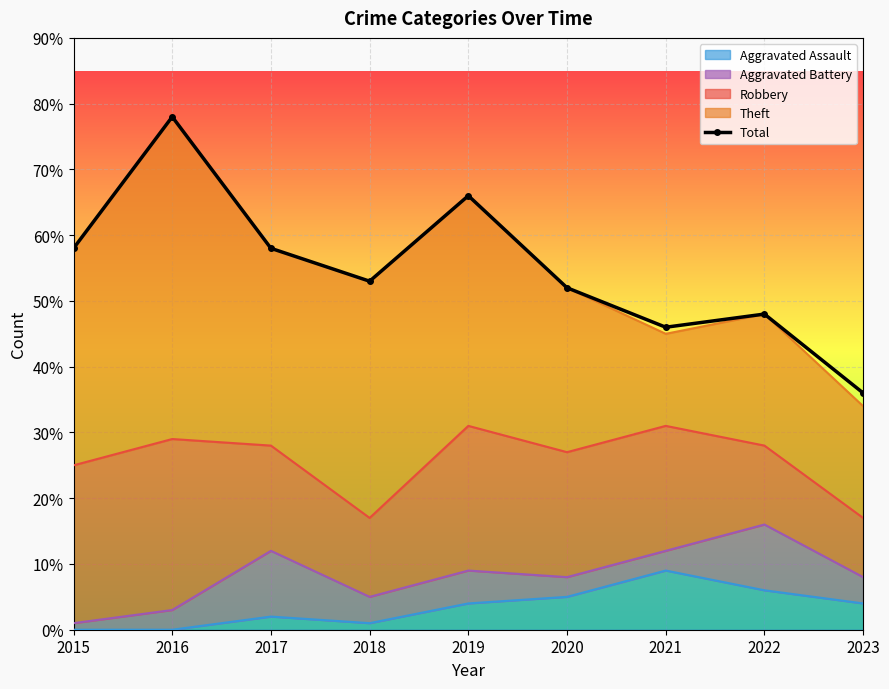

Reading right to left, what are all the values shown in this chart?

36	48	46	52	66	53	58	78	58